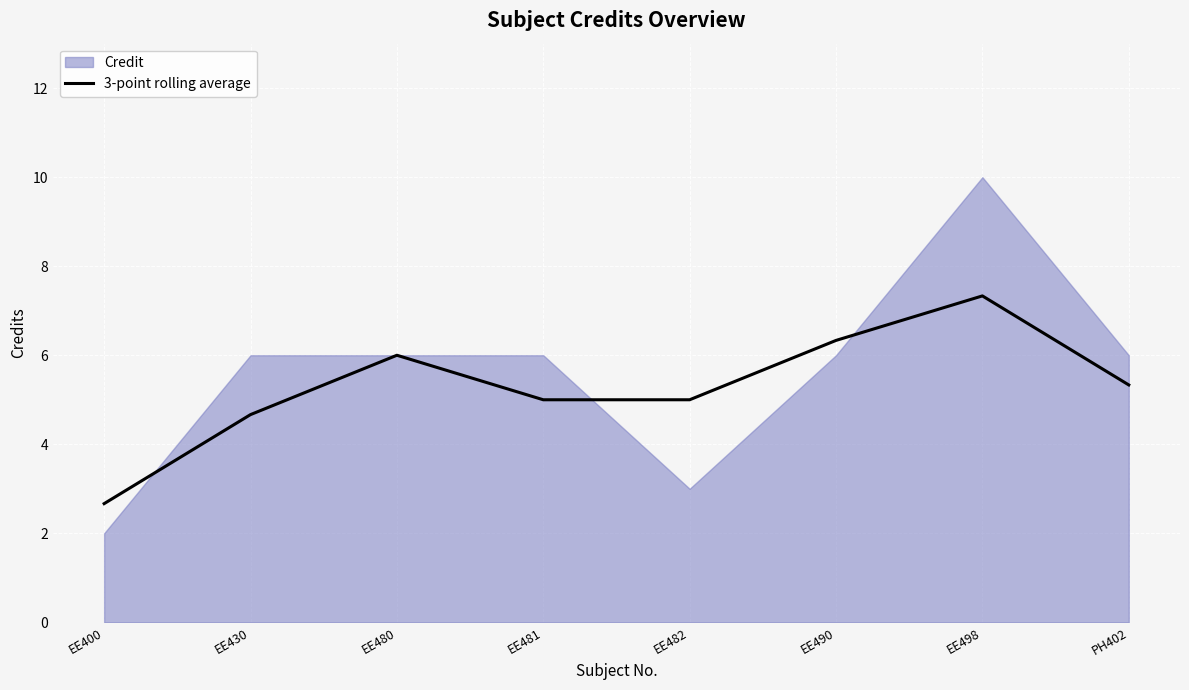

Is it true that the value at EE490 is 10.8?

False